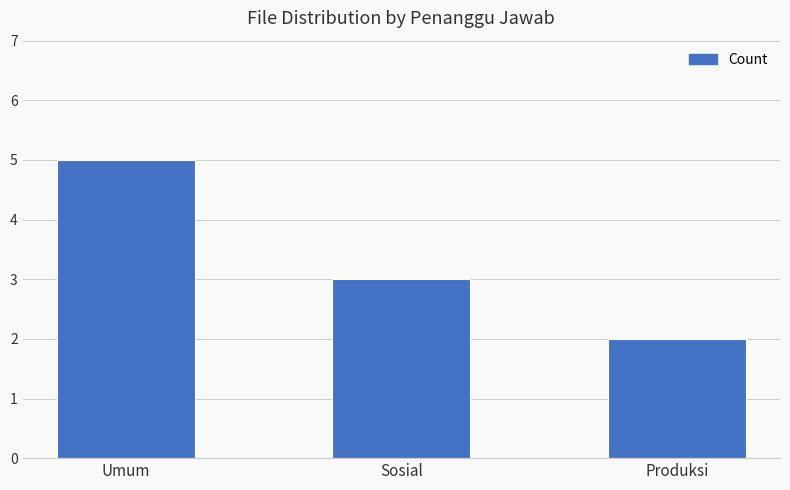

How many bars are there in total?

3